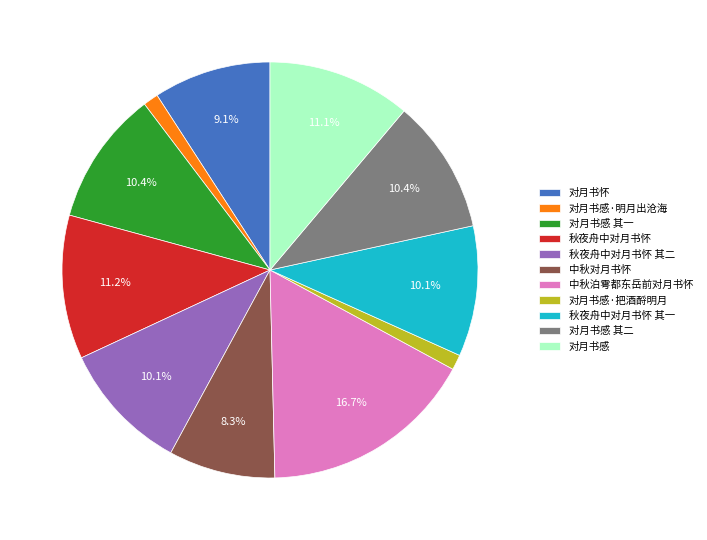

To the nearest percent, what percentage of the pie is 对月书感?

11%